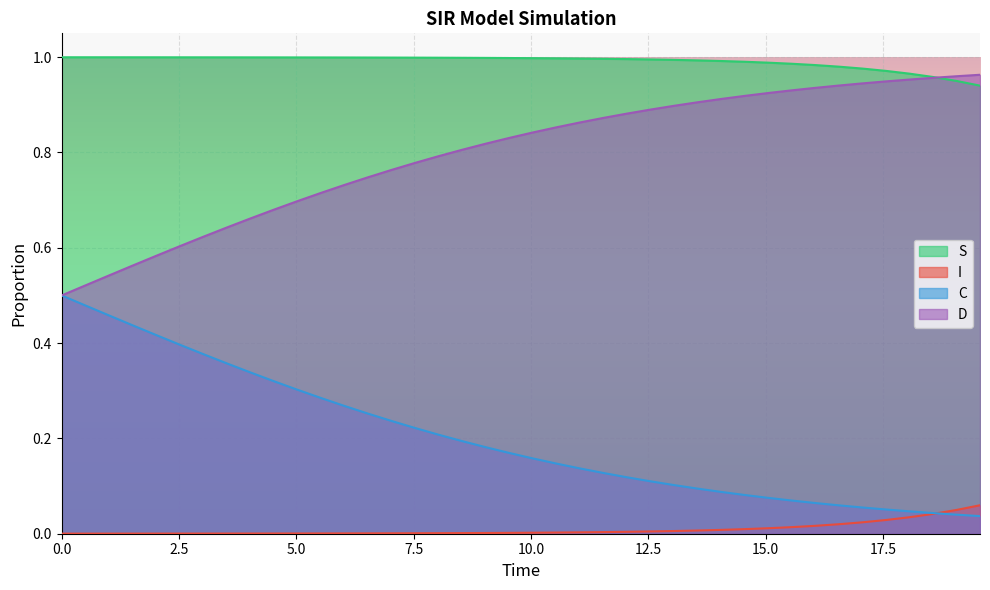

At which label does D reach its peak?

19.565217391304348